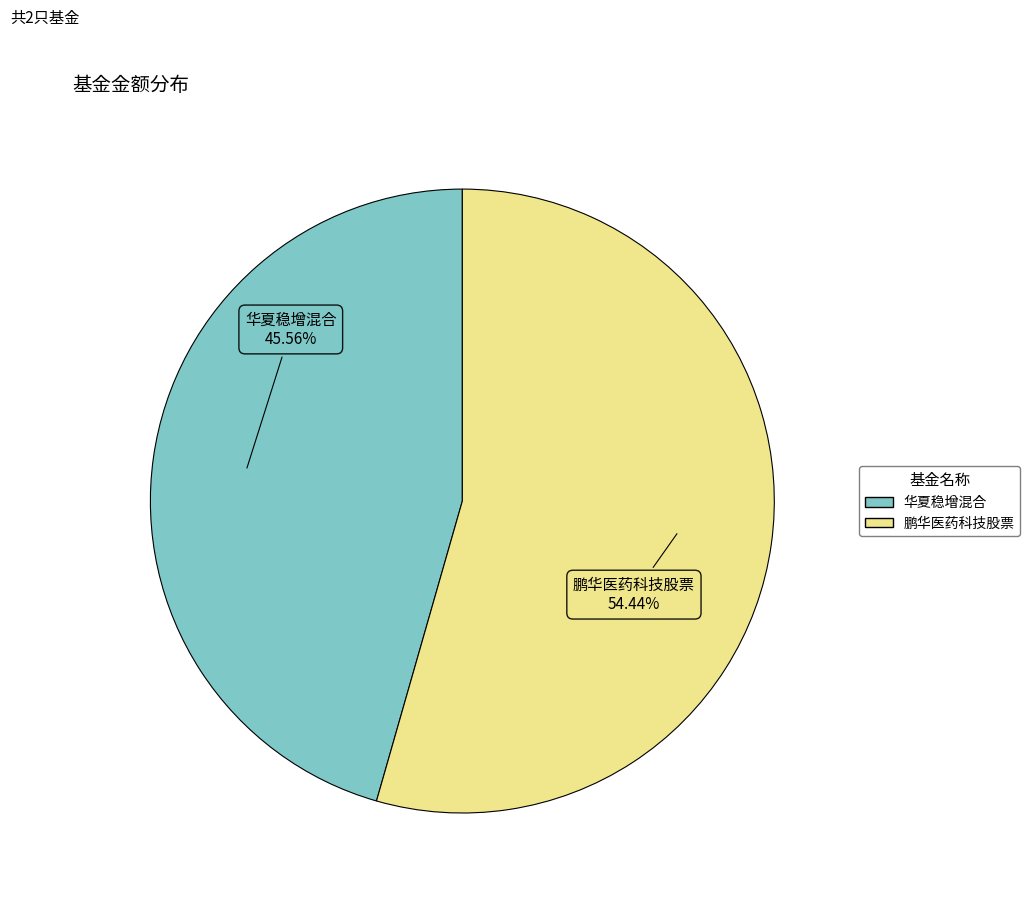

To the nearest percent, what is the average slice percentage?

50%